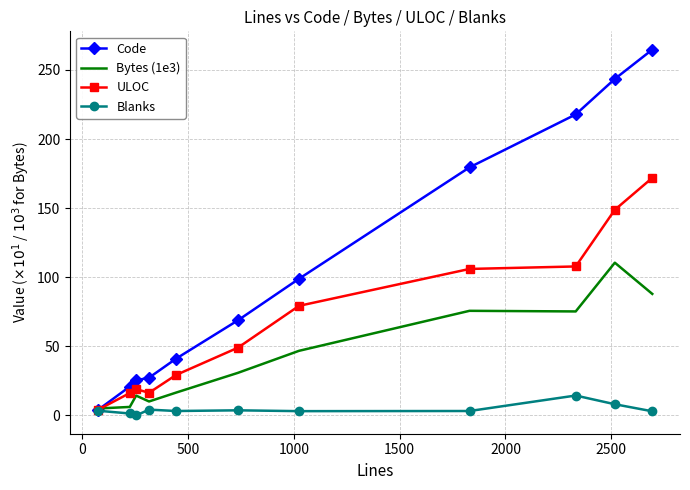

Which series has the widest spread of values?

Code